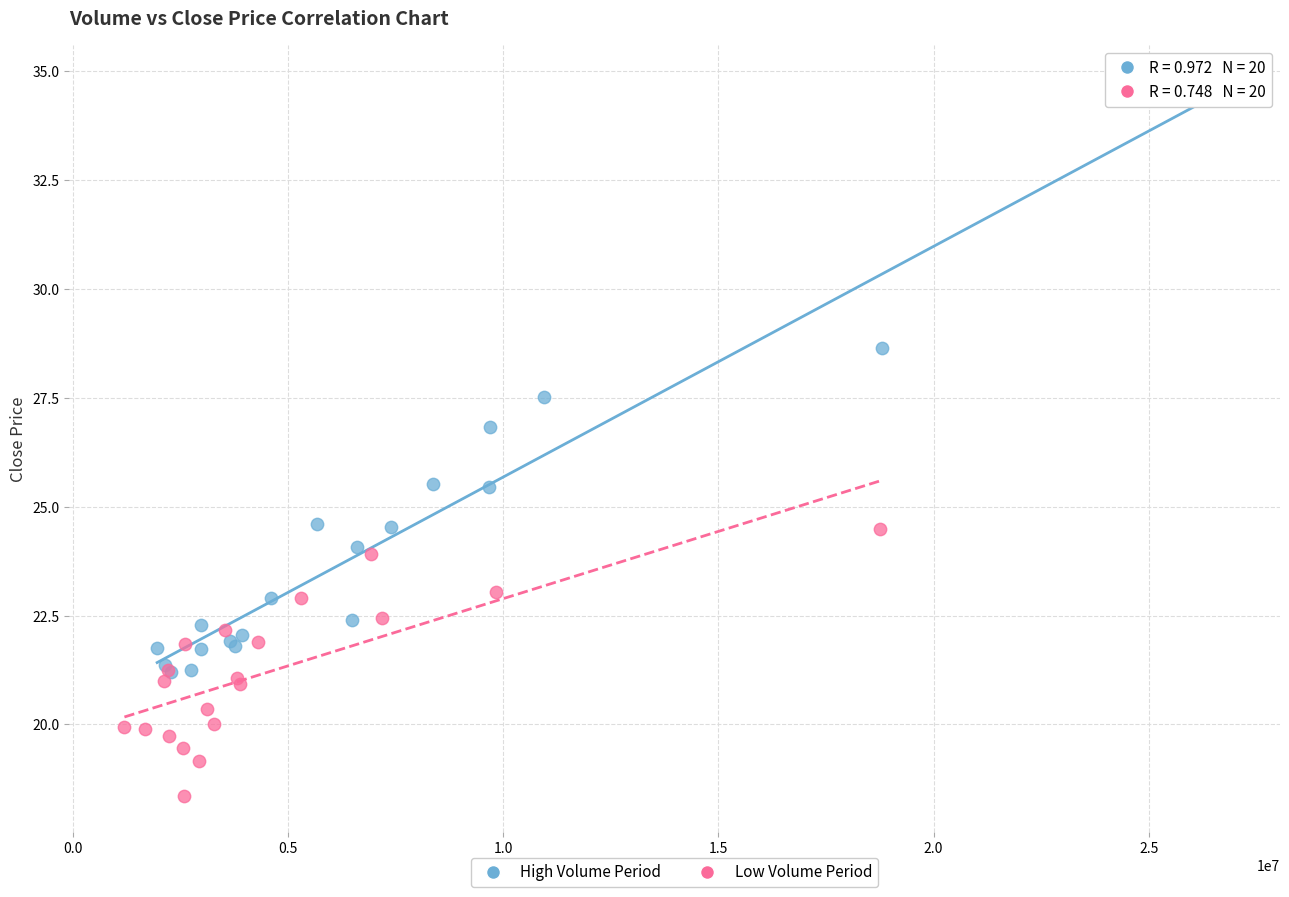

Which series has the widest spread of Y values?

High Volume Period